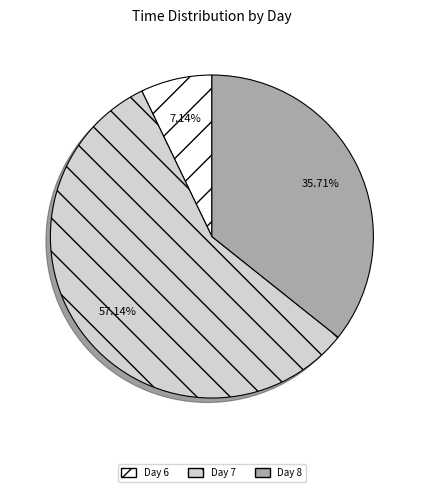

Which category has the biggest portion of the pie?

Day 7